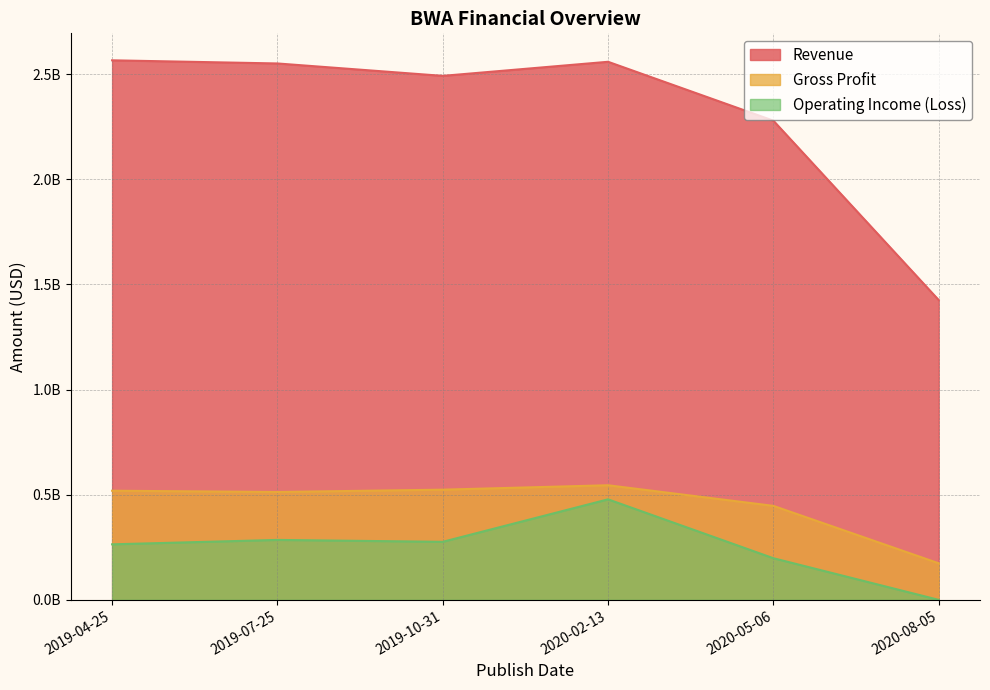

Where is the first local maximum for Gross Profit?

2020-02-13